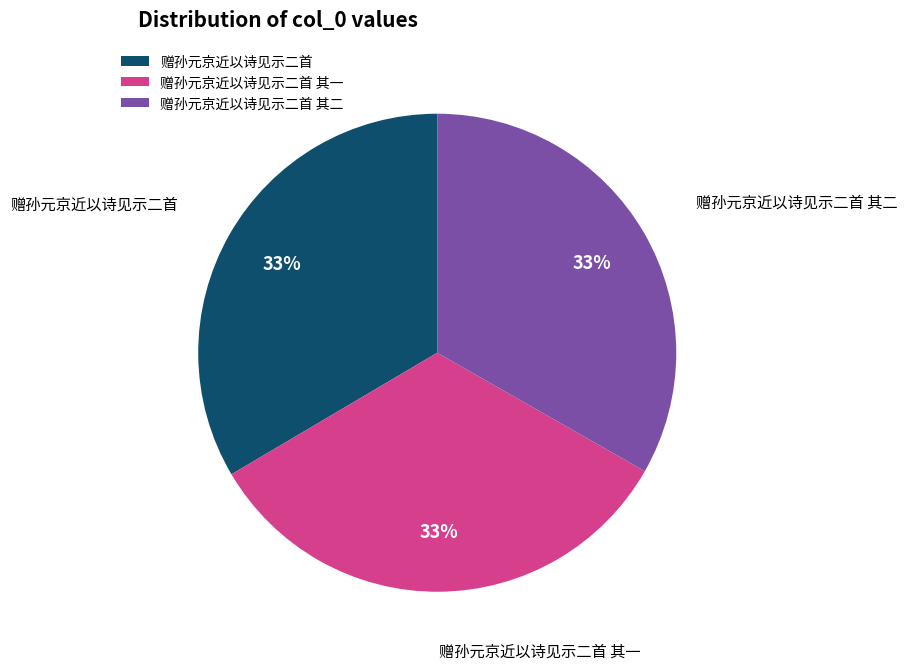

Is there any slice that represents more than half of the pie?

No